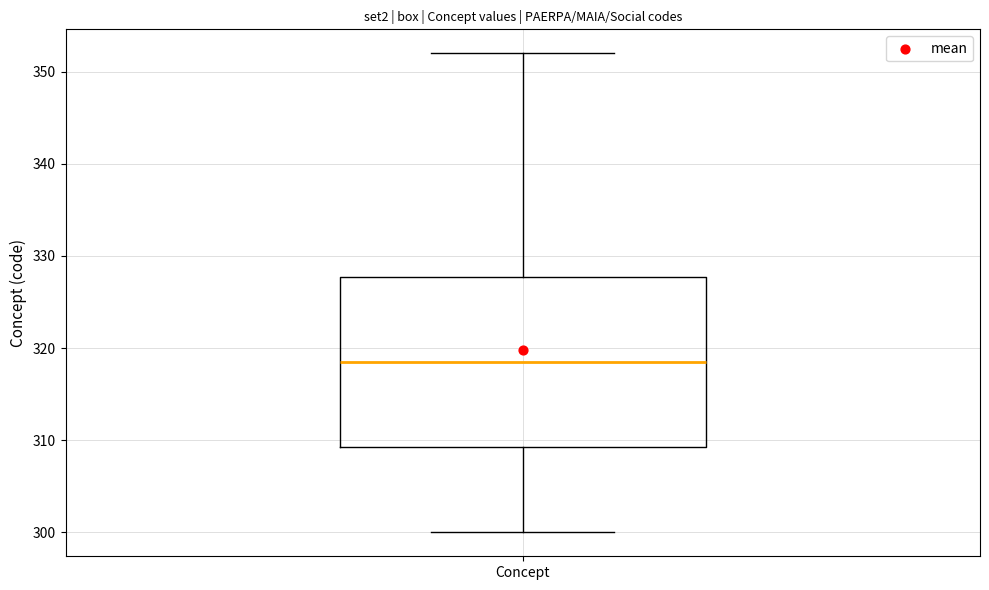

Read this box plot against the y-axis: the position of the median line, the range covered by the box, and the ends of both whiskers. The values are not printed on the chart, so give them approximately, as read against the axis.

median 319, box 309 to 328, whiskers 300 to 352